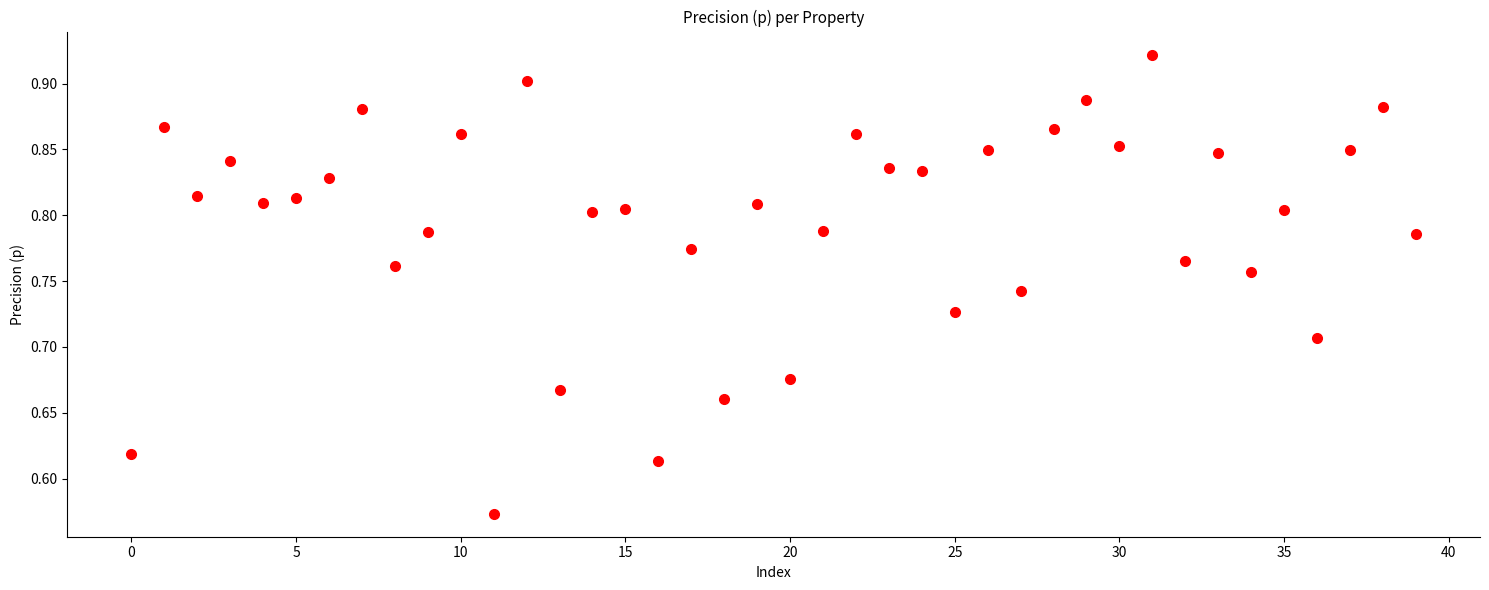

What is the range of Y values (max minus min)?

0.3